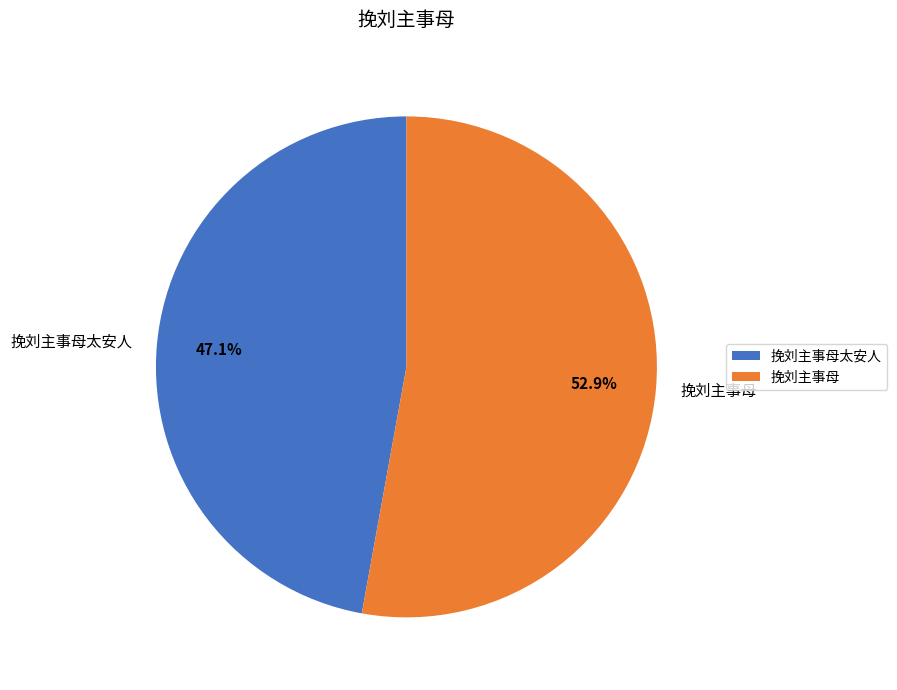

Which has a higher value, 挽刘主事母太安人 or 挽刘主事母?

挽刘主事母